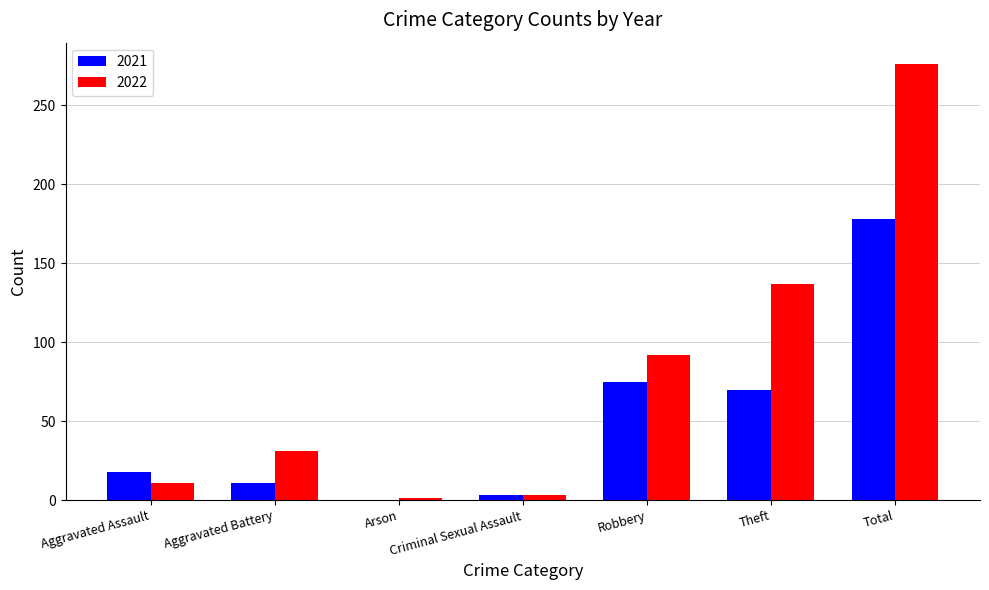

True or false: 2022 has a value of 11 at Aggravated Assault.

True